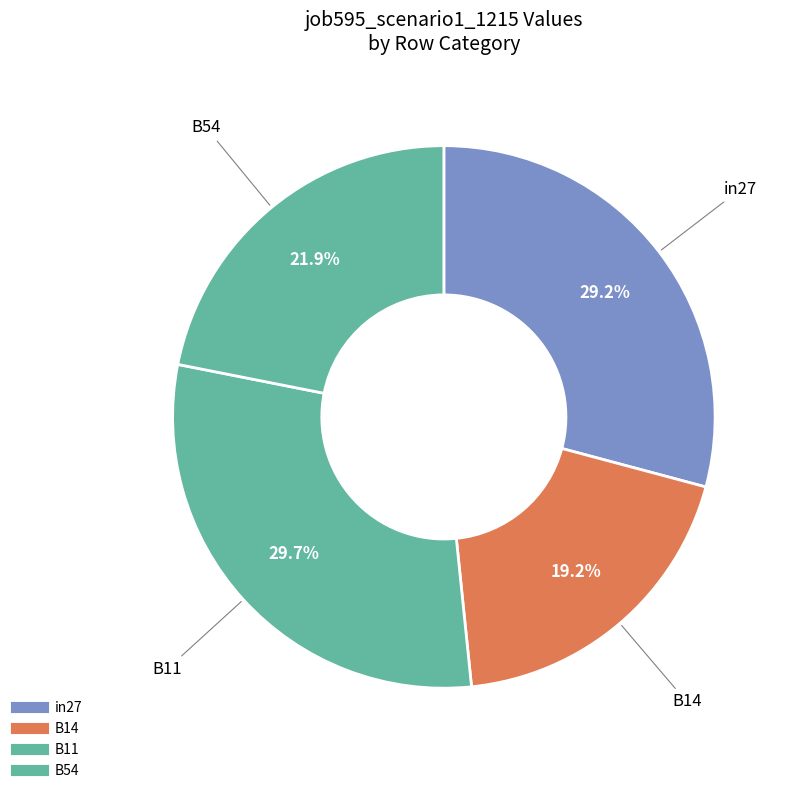

How many slices are in this pie chart?

4